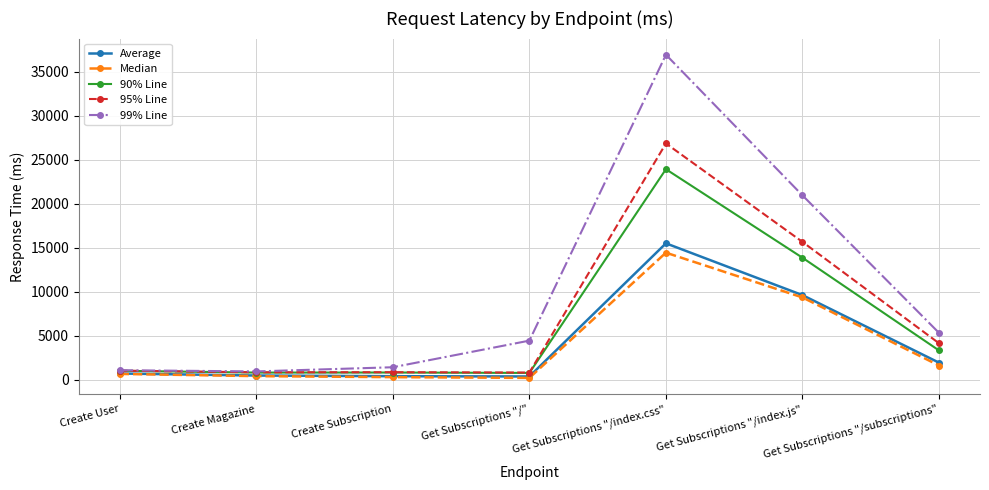

What is the average value of the Average series?

4145